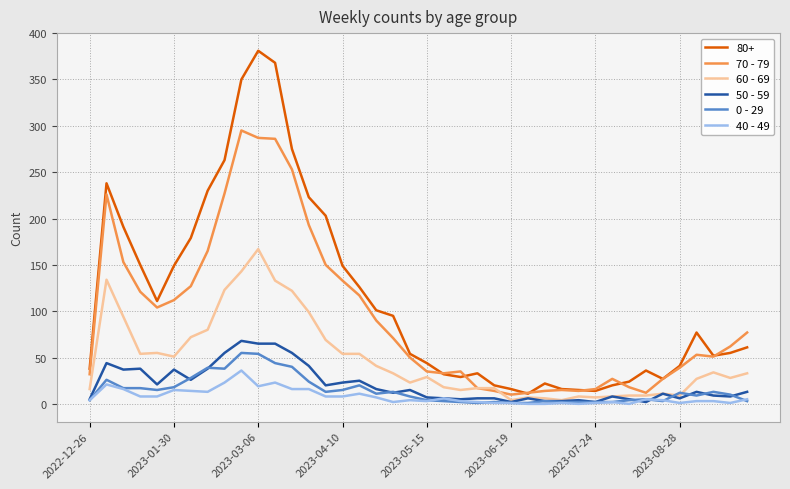

True or false: 70 - 79 and 50 - 59 cross at least once.

False